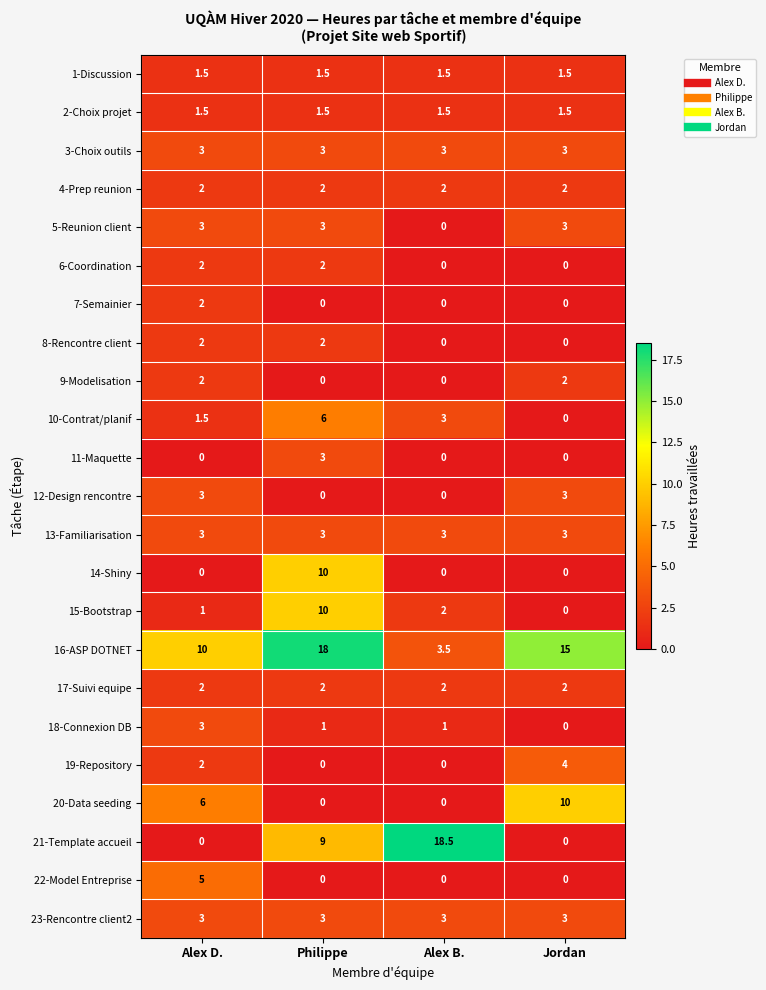

Which label corresponds to the largest value in the chart?

Alex B.